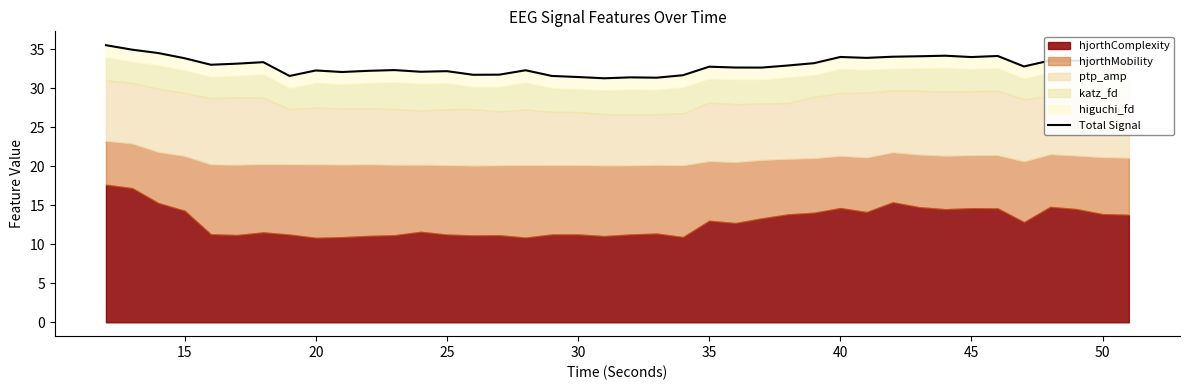

Which has a higher value, 20 or 33?

33